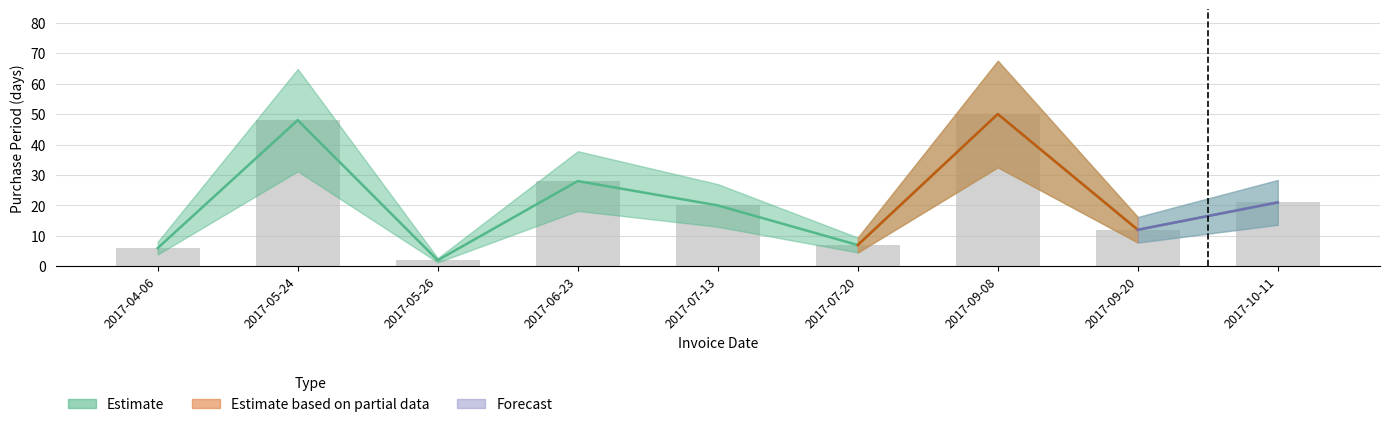

Reading left to right, list all the values displayed in this chart.

6	48	2	28	20	7	50	12	21